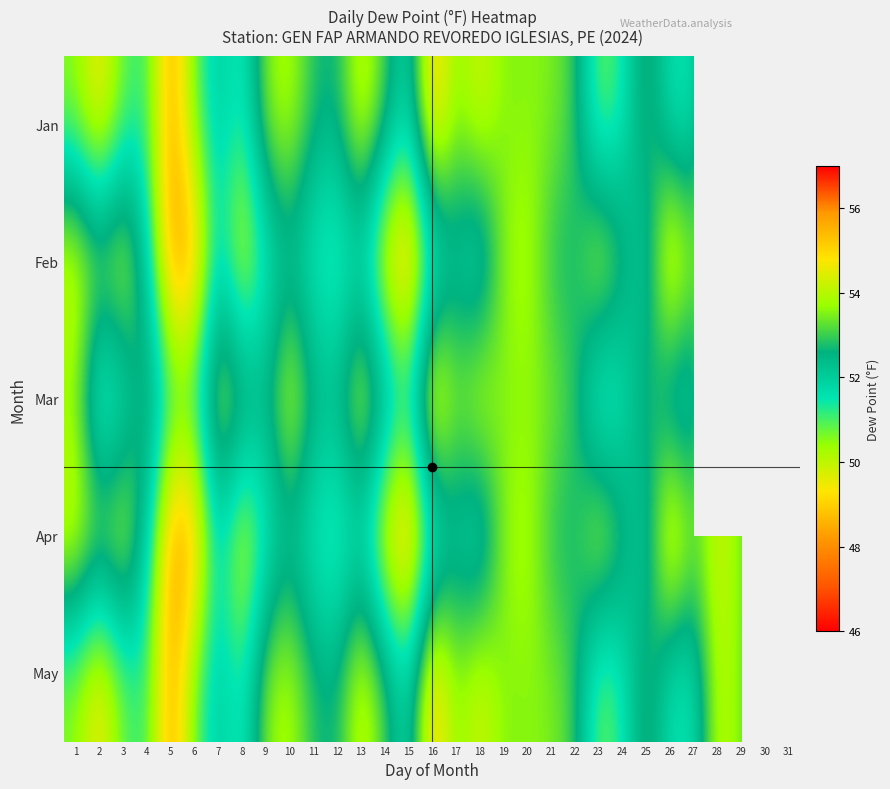

What is the difference between the highest and lowest values at 28?

0.2